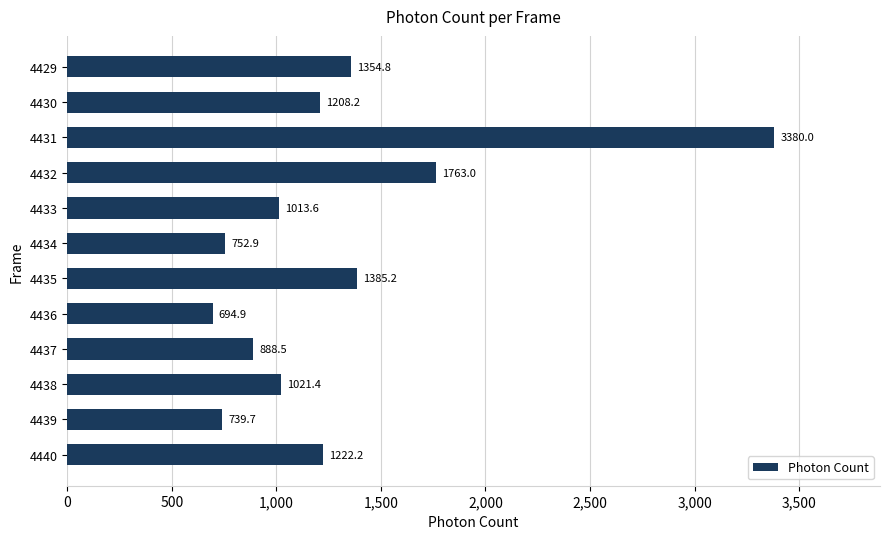

What is the value of the 4th bar from the top?

1763.0